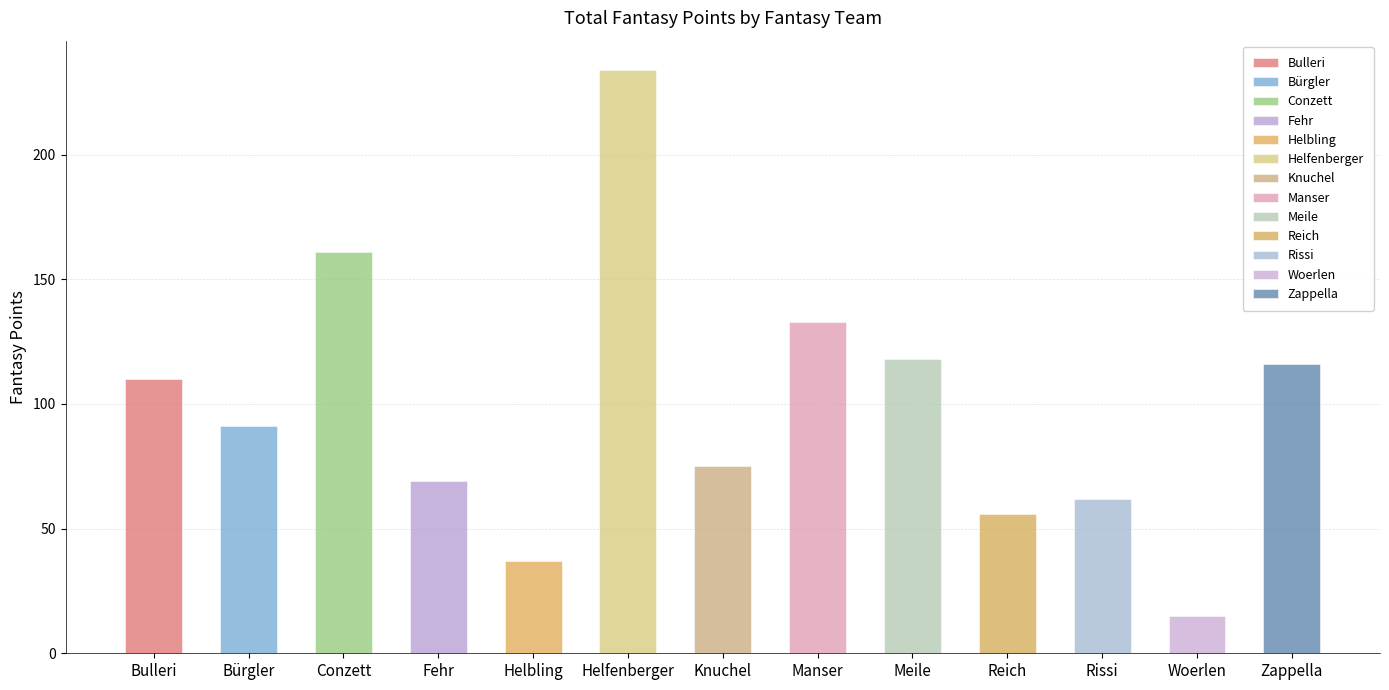

What is the sum of the values at Knuchel and Bulleri?

182